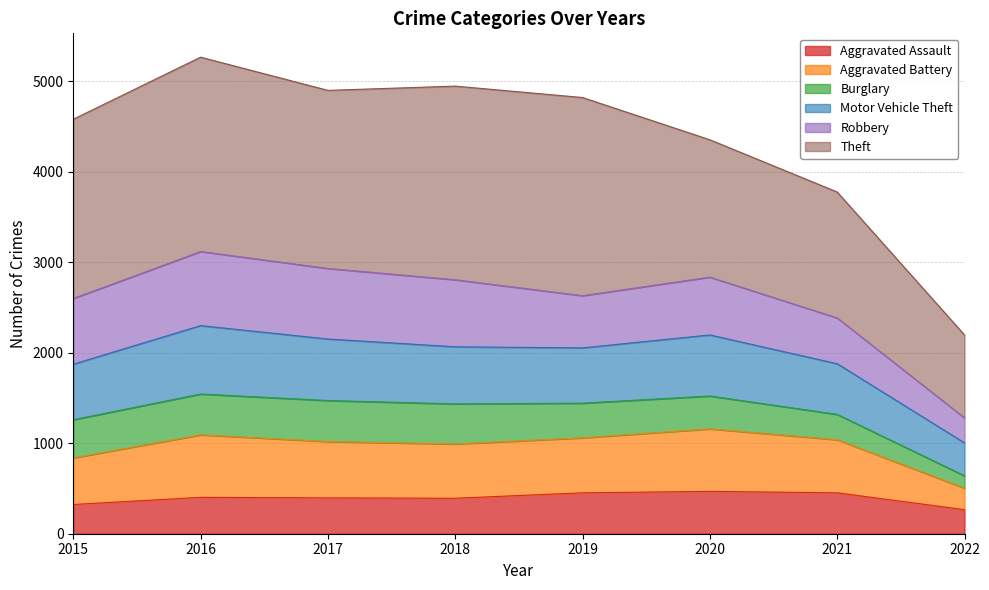

True or false: Aggravated Assault and Aggravated Battery cross at least once.

False